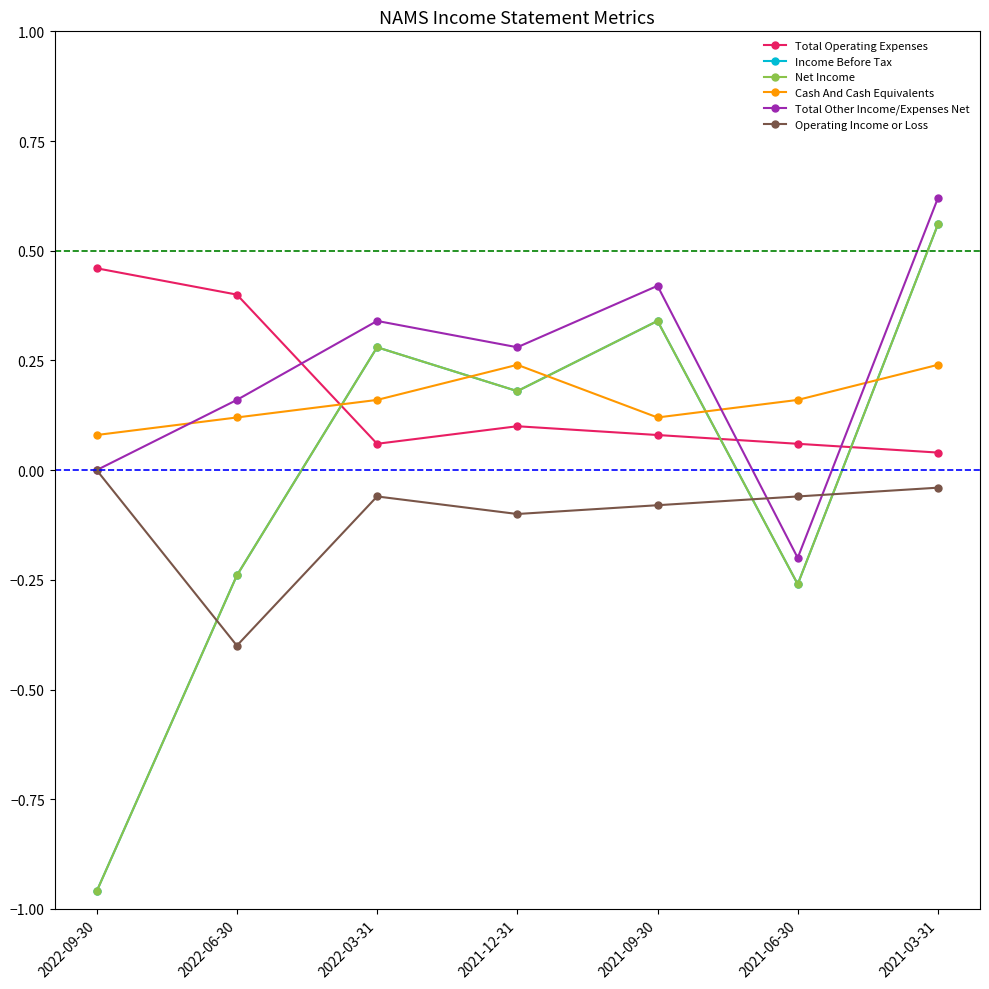

Which has a higher value, 2021-09-30 or 2021-12-31?

2021-12-31